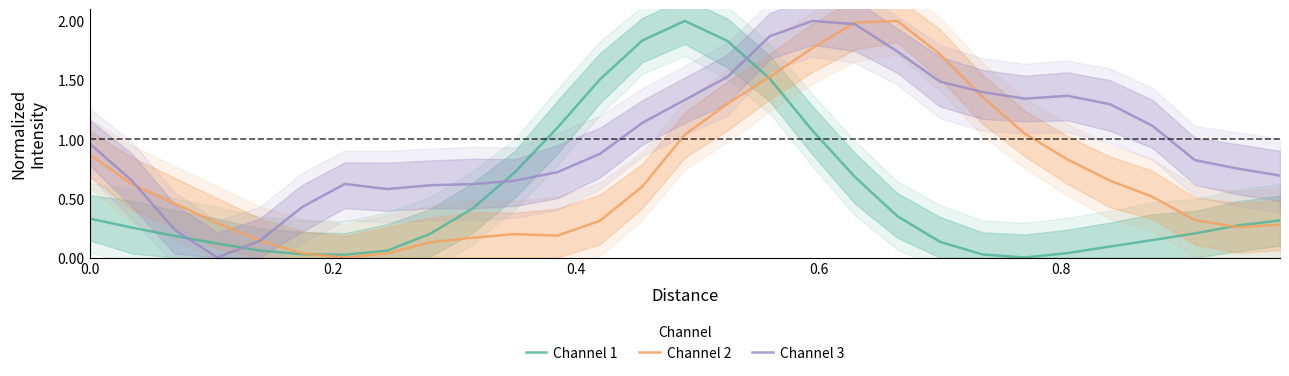

Which series has the largest range (max minus min)?

Channel 1